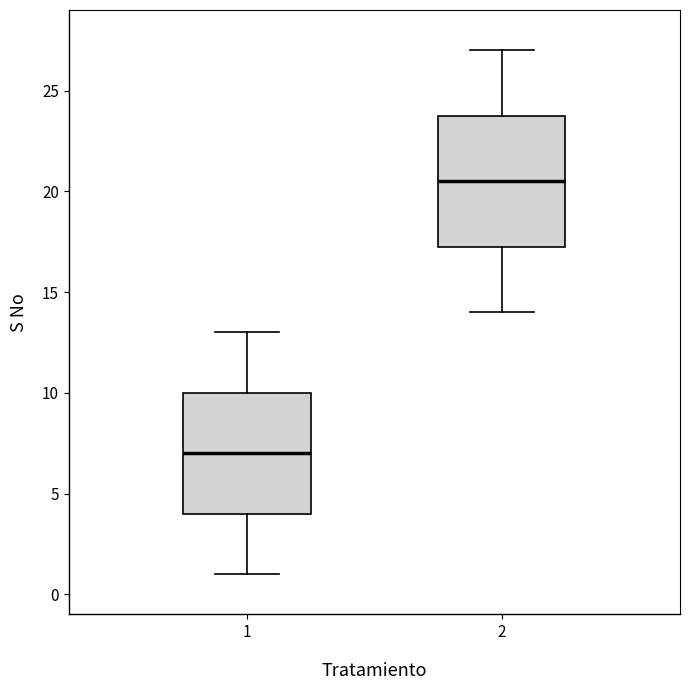

Which box has the lowest median line?

1